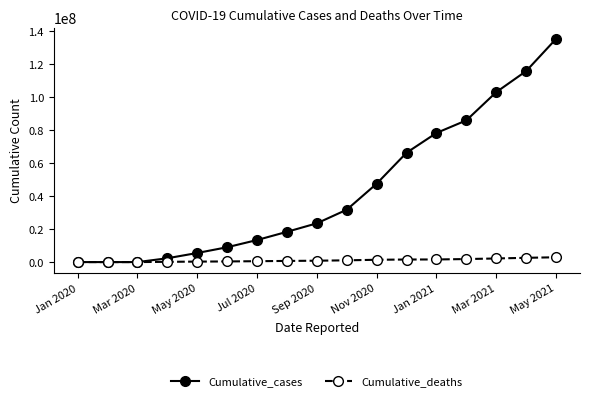

List the series in order of their peak value, lowest first.

Cumulative_deaths, Cumulative_cases